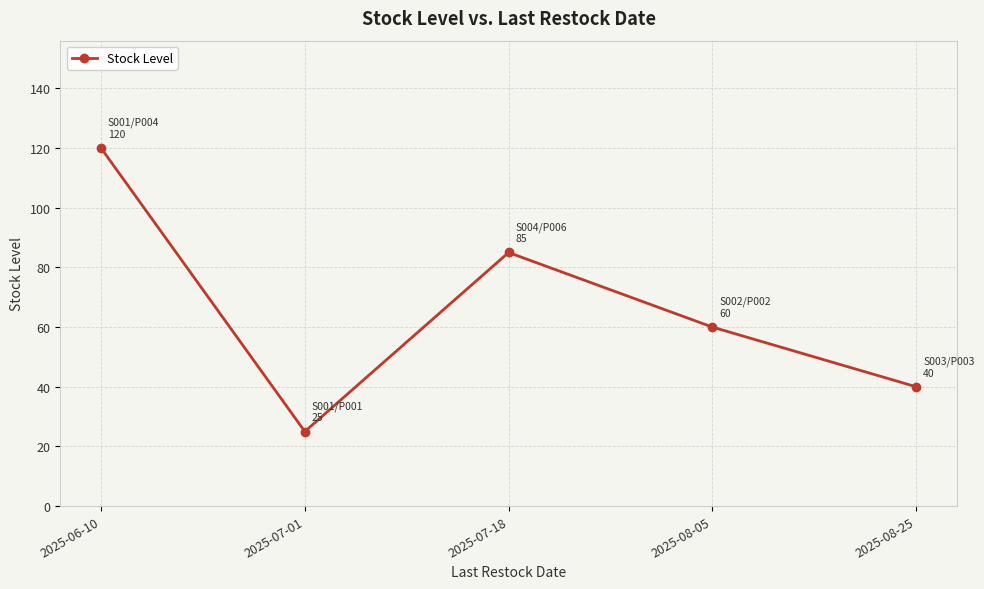

Where is the data nearest to the value 72?

2025-08-05